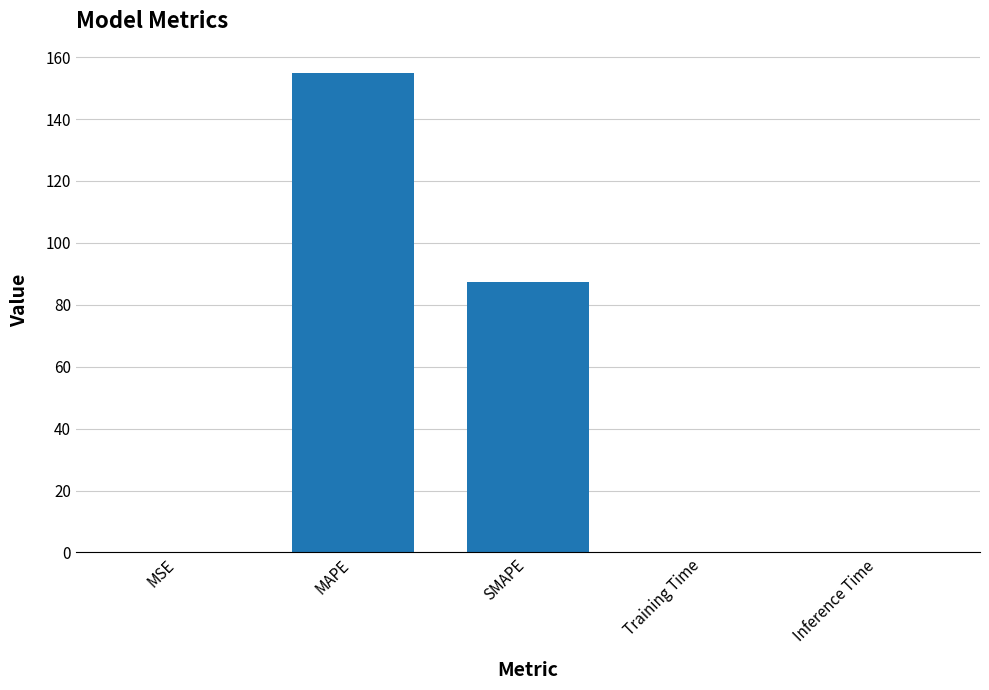

Which has a higher value, Training Time or SMAPE?

SMAPE